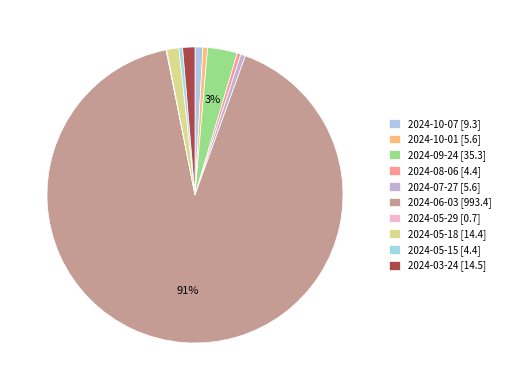

Which slice is the largest?

2024-06-03